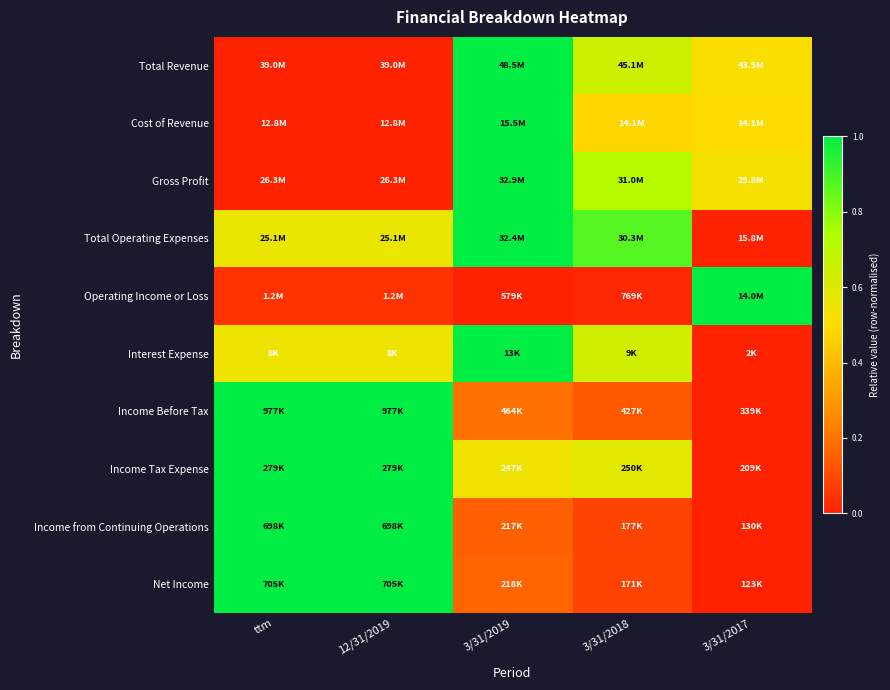

Reading left to right, list all the values displayed in this chart.

Total Revenue: ttm=0.0	12/31/2019=0.0	3/31/2019=1.0	3/31/2018=0.6	3/31/2017=0.5
Cost of Revenue: ttm=0.0	12/31/2019=0.0	3/31/2019=1.0	3/31/2018=0.5	3/31/2017=0.5
Gross Profit: ttm=0.0	12/31/2019=0.0	3/31/2019=1.0	3/31/2018=0.7	3/31/2017=0.5
Total Operating Expenses: ttm=0.6	12/31/2019=0.6	3/31/2019=1.0	3/31/2018=0.9	3/31/2017=0.0
Operating Income or Loss: ttm=0.0	12/31/2019=0.0	3/31/2019=0.0	3/31/2018=0.0	3/31/2017=1.0
Interest Expense: ttm=0.5	12/31/2019=0.5	3/31/2019=1.0	3/31/2018=0.6	3/31/2017=0.0
Income Before Tax: ttm=1.0	12/31/2019=1.0	3/31/2019=0.2	3/31/2018=0.1	3/31/2017=0.0
Income Tax Expense: ttm=1.0	12/31/2019=1.0	3/31/2019=0.5	3/31/2018=0.6	3/31/2017=0.0
Income from Continuing Operations: ttm=1.0	12/31/2019=1.0	3/31/2019=0.2	3/31/2018=0.1	3/31/2017=0.0
Net Income: ttm=1.0	12/31/2019=1.0	3/31/2019=0.2	3/31/2018=0.1	3/31/2017=0.0